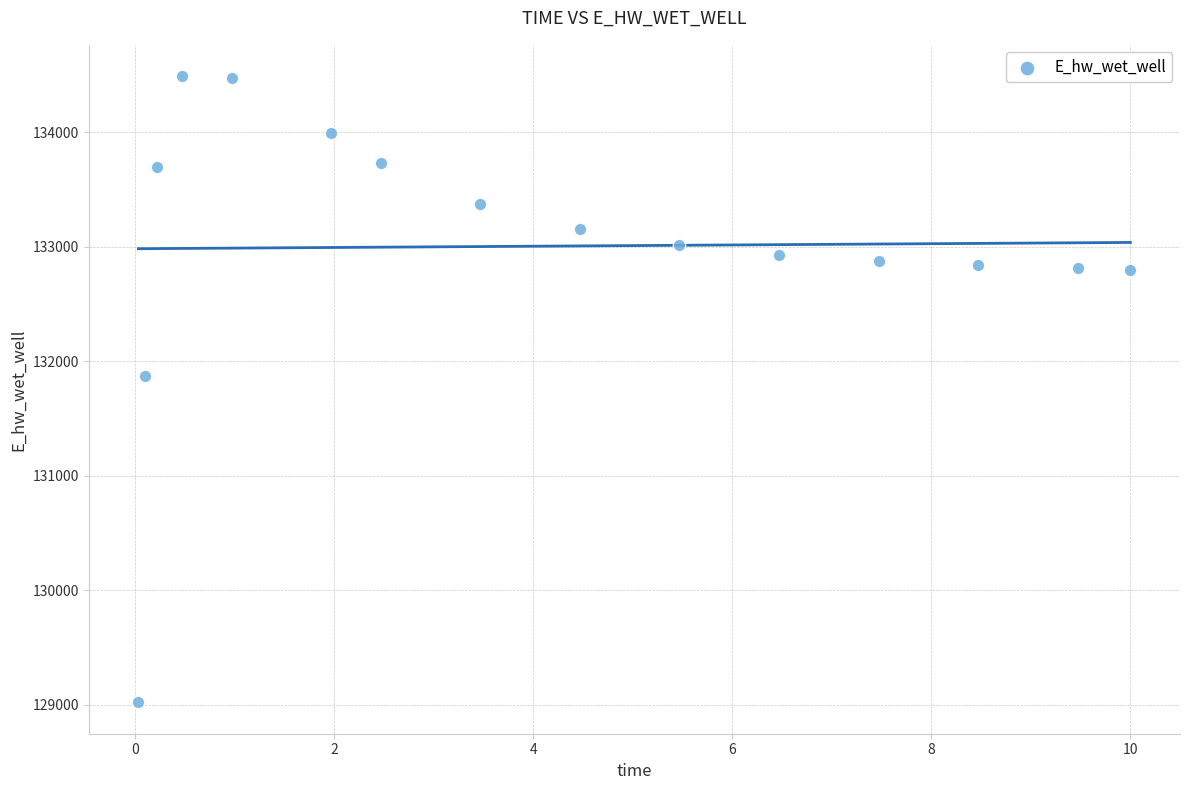

What is the range of Y values (max minus min)?

5471.6